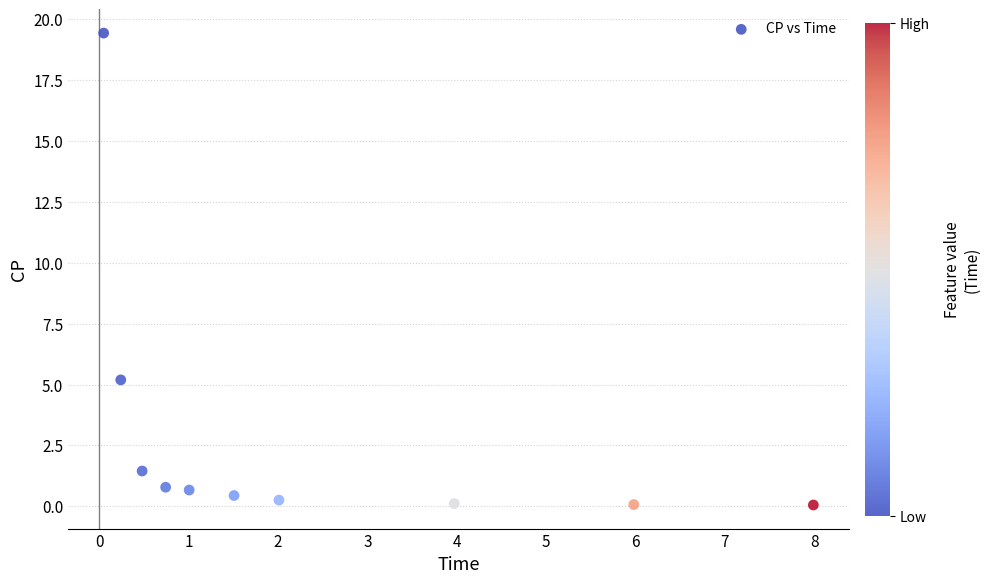

What is the range of X values (max minus min)?

7.9